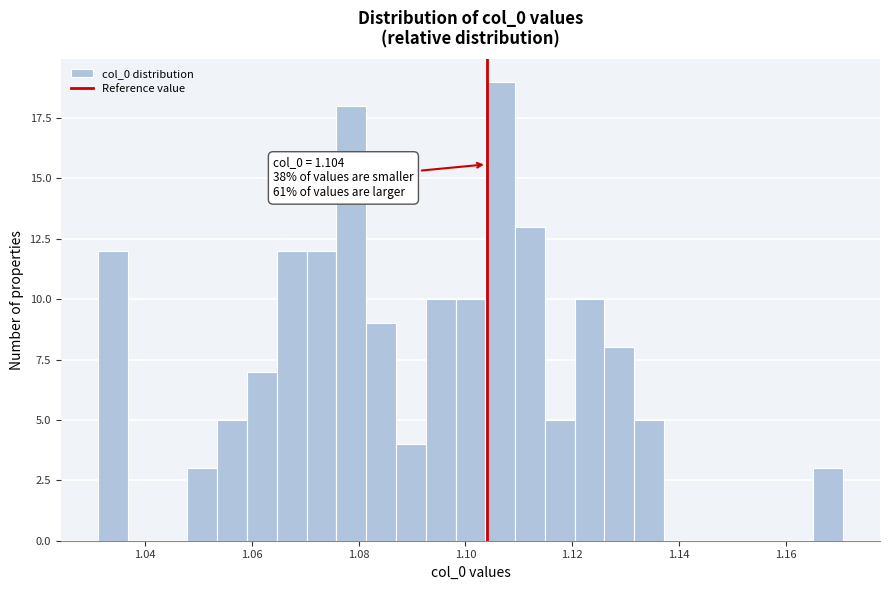

Around what value on the x-axis is the tallest bar? Give the approximate position of its centre, as read against the axis.

1.106